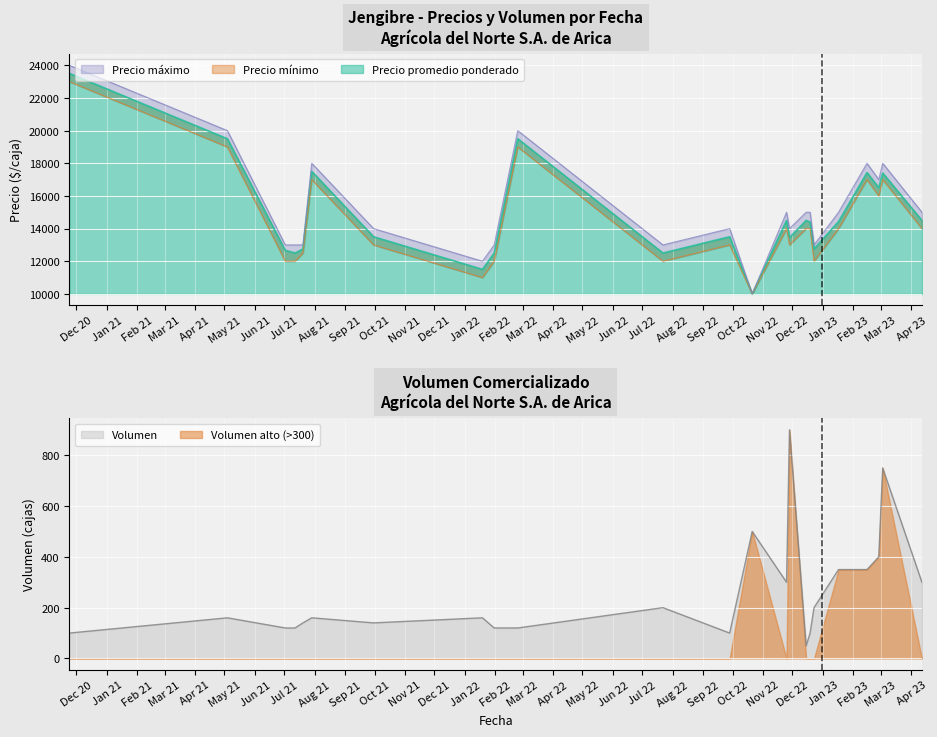

Which series has the widest spread of values?

Precio maximo